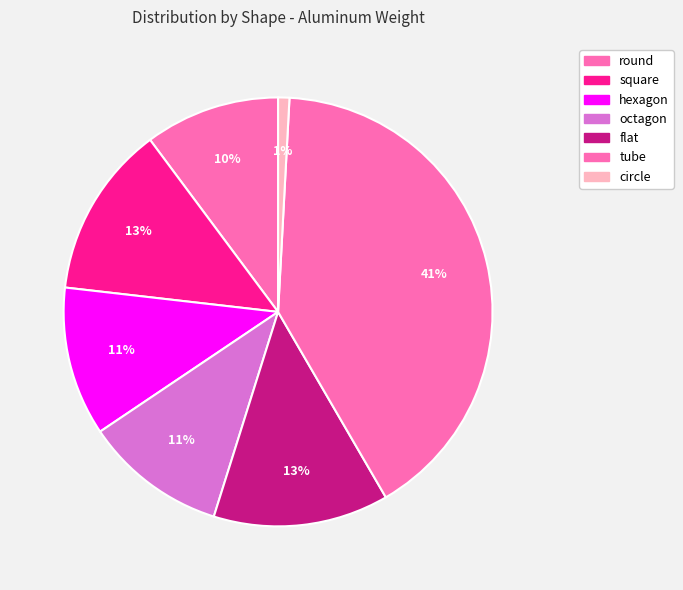

To the nearest percent, what is the difference between the largest and smallest slice percentages?

40%